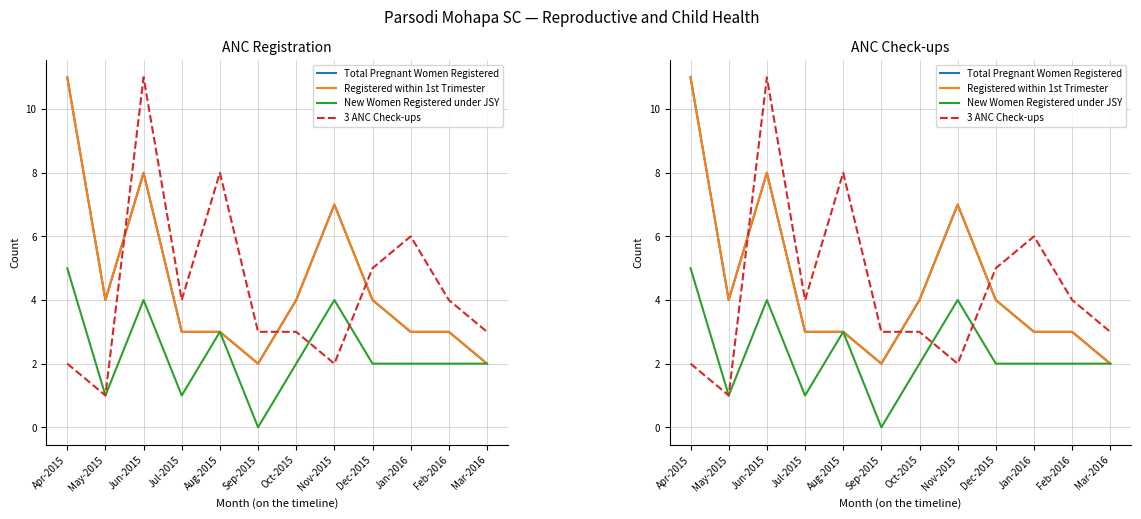

What is the label of the 3rd point from the left?

Jun-2015